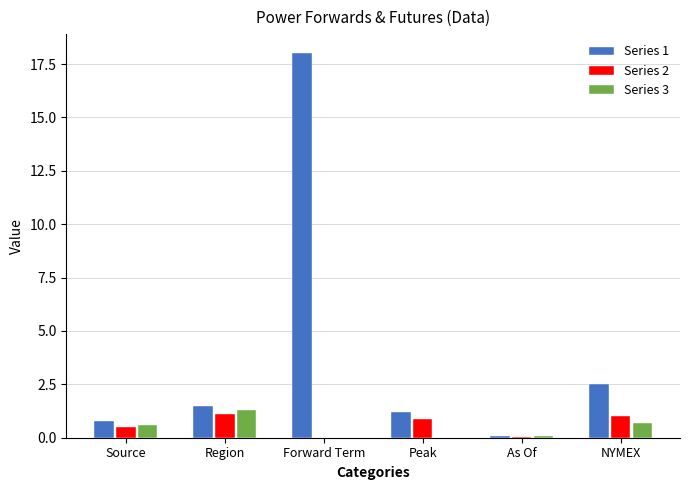

How many groups of bars are there?

6